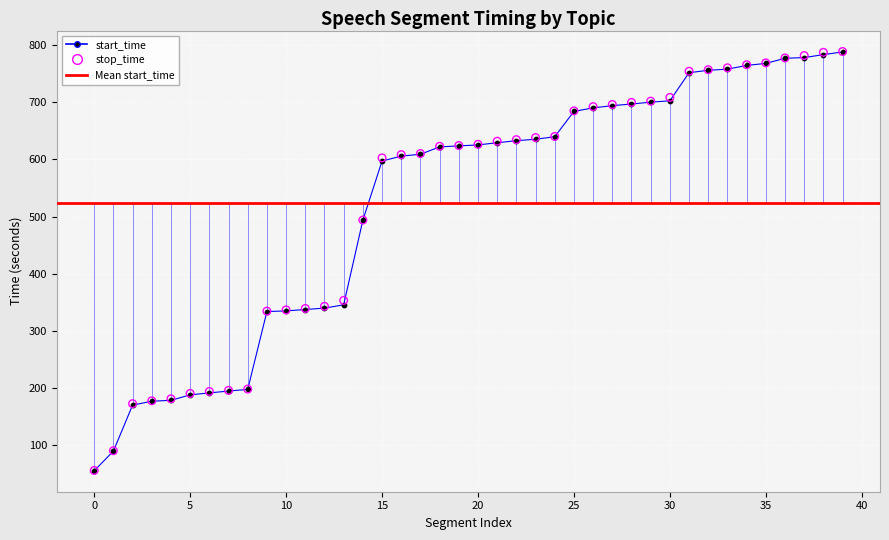

At how many categories does at least one series exceed 725?

9